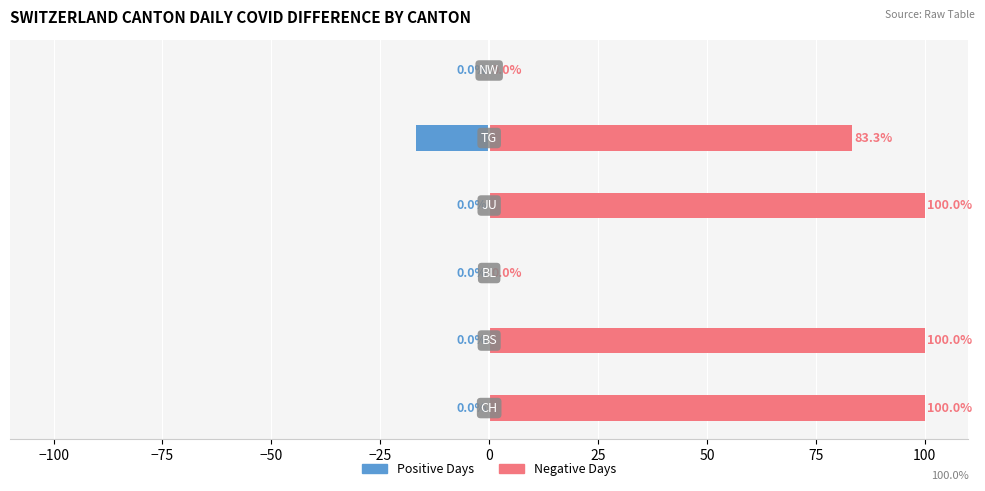

Reading left to right, what are all the values shown in this chart?

Positive Days: 0.0	0.0	0.0	0.0	-16.7	0.0
Negative Days: 100.0	100.0	0.0	100.0	83.3	0.0